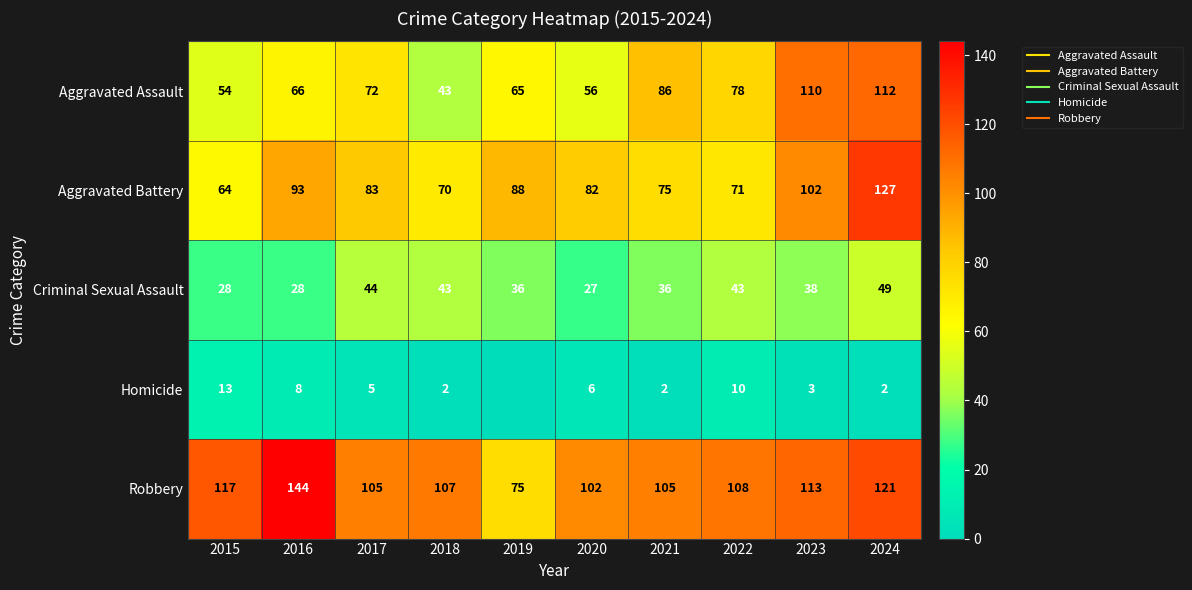

True or false: Criminal Sexual Assault has a value of 38 at 2023.

True